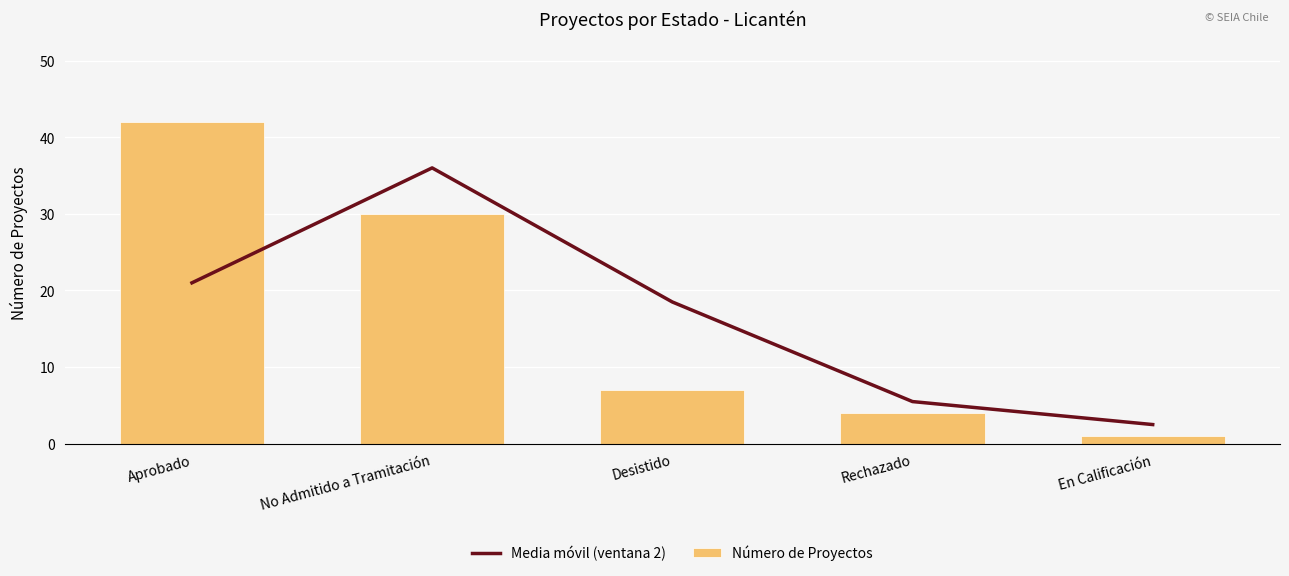

What is the spread (max minus min) of values at En Calificación?

1.5